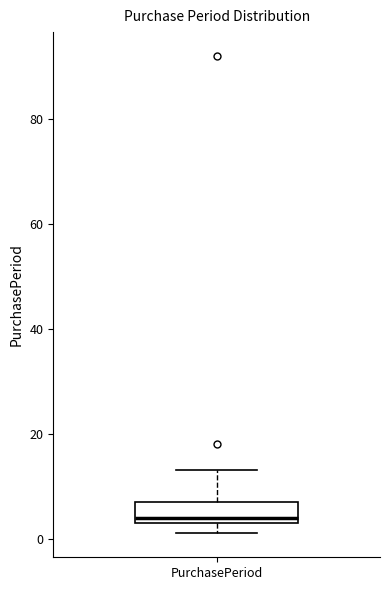

Where is the upper edge of the box for PurchasePeriod on the y-axis? The values are not printed on the chart, so give them approximately, as read against the axis.

8